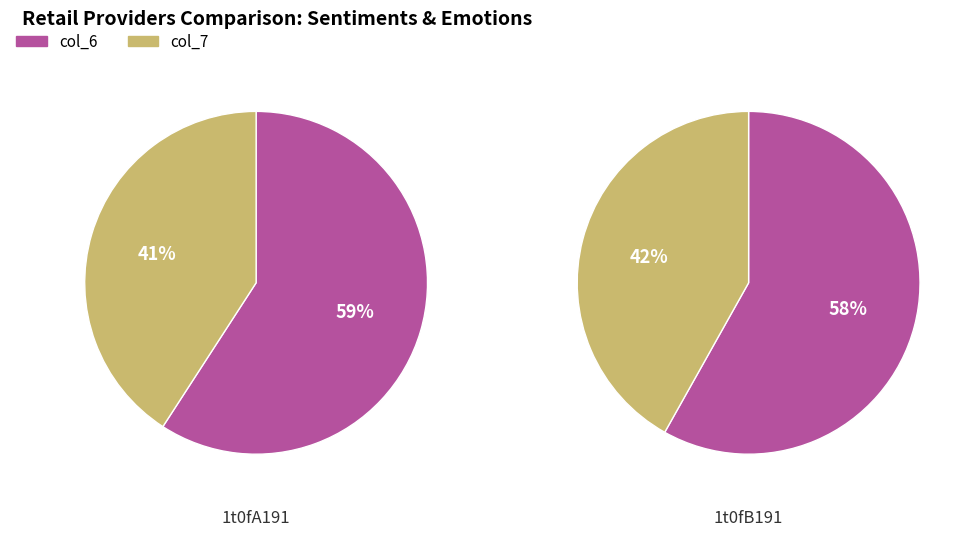

To the nearest percent, what portion does 1t0fB191 represent?

53%